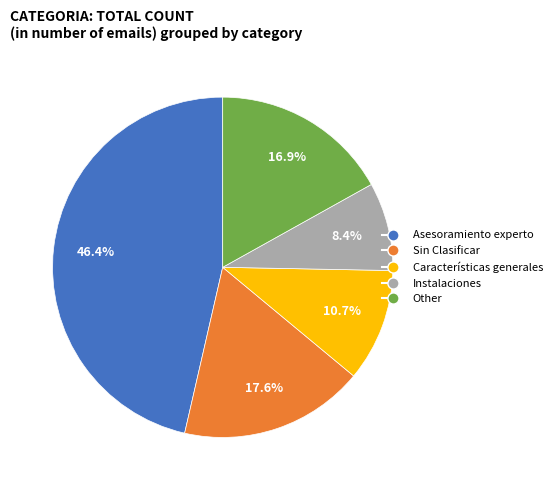

To the nearest percent, what is the average slice percentage?

20%